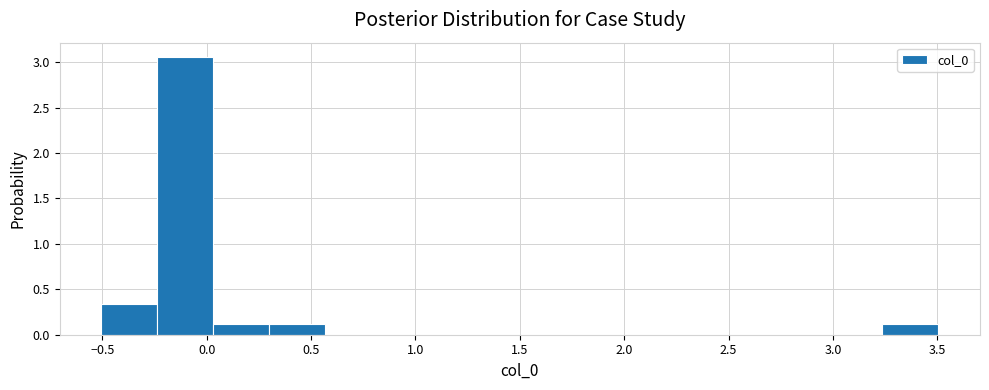

Which range on the x-axis has the tallest bar?

-0.25 to 0.05